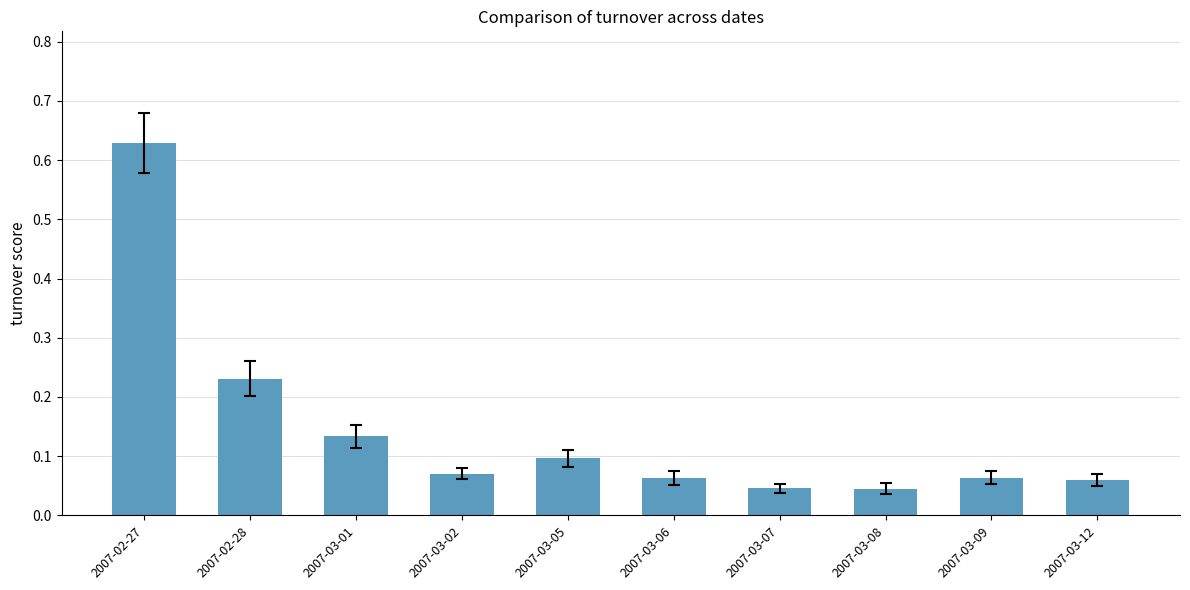

What is the sum of all values?

1.4